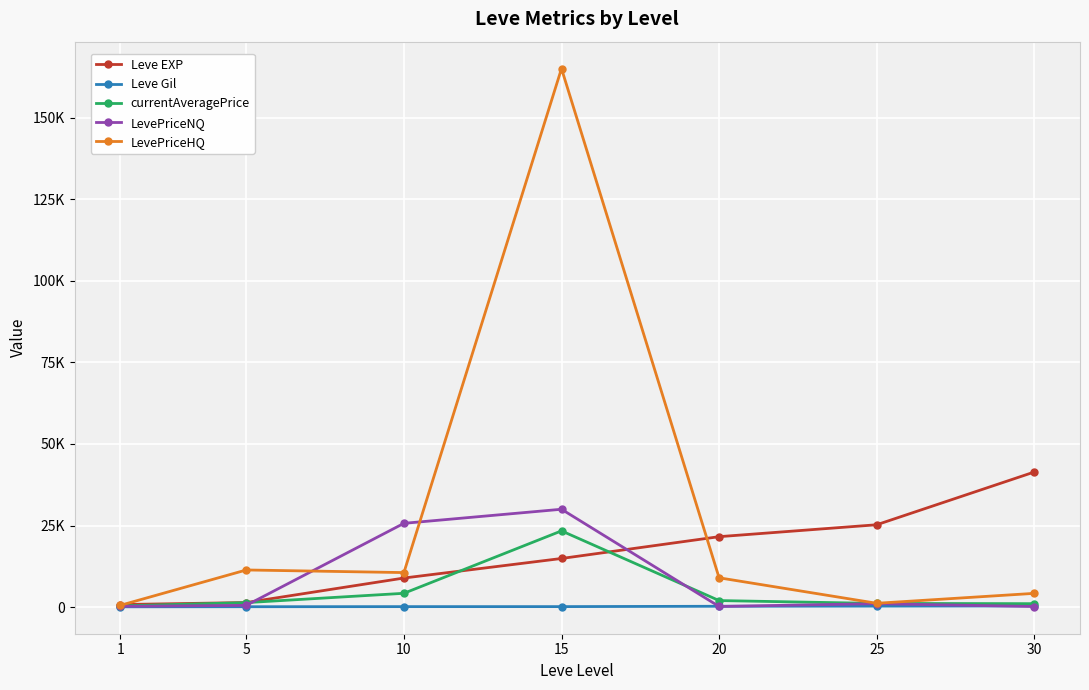

Reading left to right, what are all the values shown in this chart?

Leve EXP: 800.0	1420.0	8930.0	14920.0	21600.0	25250.0	41410.0
Leve Gil: 113.0	140.0	168.0	172.0	281.0	326.0	372.0
currentAveragePrice: 394.7	1391.5	4251.3	23375.4	2024.0	1149.2	1076.2
LevePriceNQ: 254.4	561.8	25689.0	30000.0	216.0	1074.0	208.0
LevePriceHQ: 558.3	11400.0	10598.0	165000.0	9000.0	1192.1	4235.7